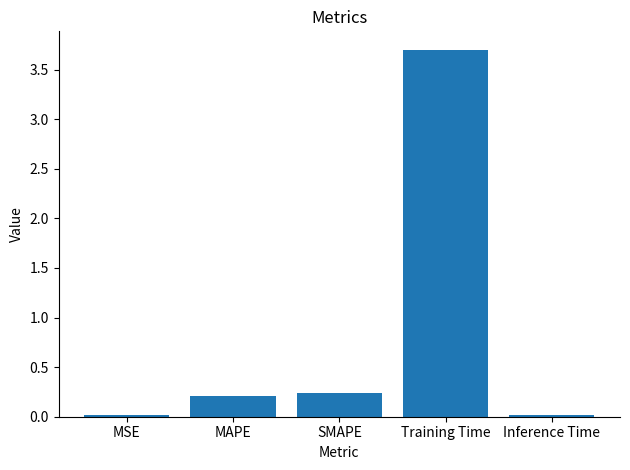

At which category does the chart reach its peak across all series?

Training Time